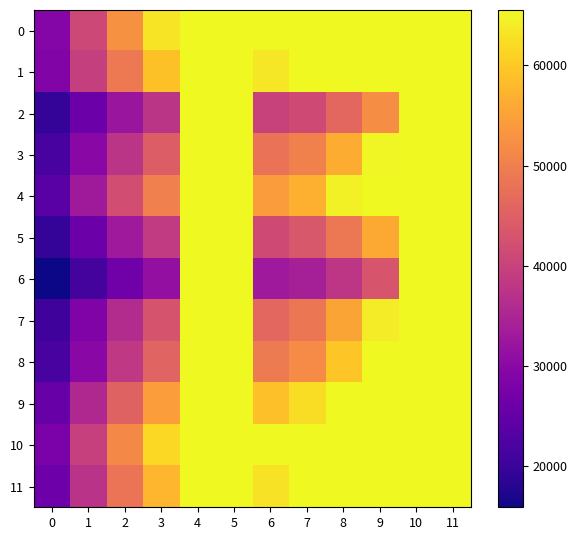

Reading right to left, extract all data points from this chart.

0: 11=65535	10=65535	9=65535	8=65535	7=65535	6=65535	5=65535	4=65535	3=63107	2=52656	1=41077	0=29288
1: 11=65535	10=65535	9=65535	8=65535	7=65535	6=63460	5=65535	4=65535	3=59049	2=49176	1=39361	0=28861
2: 11=65535	10=65535	9=51962	8=46183	7=41339	6=40043	5=65535	4=65535	3=37669	2=32235	1=26095	0=19237
3: 11=65535	10=65535	9=65238	8=56600	7=50323	6=47931	5=65535	4=65535	3=44504	2=37714	1=29970	0=21626
4: 11=65535	10=65535	9=65535	8=64626	7=56927	6=54246	5=65535	4=65535	3=50046	2=41972	1=33031	0=23650
5: 11=65535	10=65535	9=55959	8=48890	7=43539	6=41363	5=65535	4=65535	3=38735	2=32766	1=26124	0=19265
6: 11=65535	10=65535	9=43153	8=37962	7=34049	6=32918	5=65535	4=65535	3=31080	2=26626	1=21470	0=15880
7: 11=65535	10=65535	9=63992	8=55286	7=48590	6=46325	5=65535	4=65535	3=42876	2=36218	1=28545	0=20561
8: 11=65535	10=65535	9=65535	8=59554	7=51889	6=49279	5=65535	4=65535	3=45595	2=38230	1=29969	0=21510
9: 11=65535	10=65535	9=65535	8=65535	7=62271	6=58907	5=65535	4=65535	3=54356	2=45441	1=35634	0=25668
10: 11=65535	10=65535	9=65535	8=65535	7=65535	6=65535	5=65535	4=65535	3=61698	2=51379	1=39721	0=27986
11: 11=65535	10=65535	9=65535	8=65535	7=65535	6=62924	5=65535	4=65535	3=57704	2=48423	1=37350	0=26192